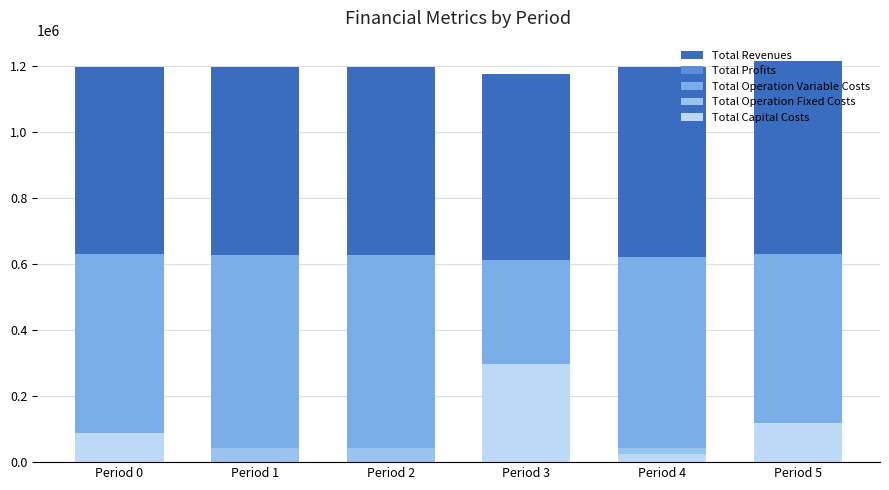

Reading left to right, list all the values displayed in this chart.

Total Revenues: 1195980.1	1195980.1	1195980.1	1175835.3	1195980.1	1216330.9
Total Profits: 431894.8	523790.2	526088.8	225286.3	507495.4	420502.5
Total Operation Variable Costs: 631442.0	629146.5	626848.0	613143.7	622241.4	631358.5
Total Operation Fixed Costs: 43043.3	43043.3	43043.3	40605.3	43043.3	46069.8
Total Capital Costs: 89600.0	0.0	0.0	296800.0	23200.0	118400.0